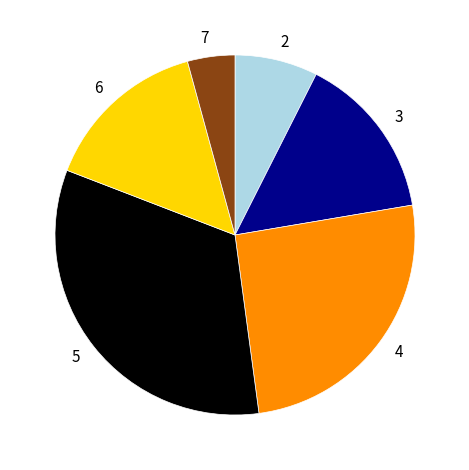

The 6 slice represents 25% of the pie. True or false?

False